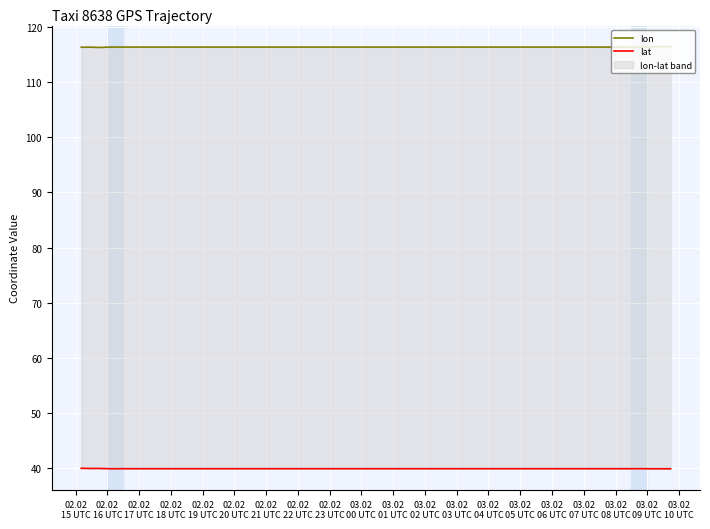

At how many categories does at least one series exceed 91?

40